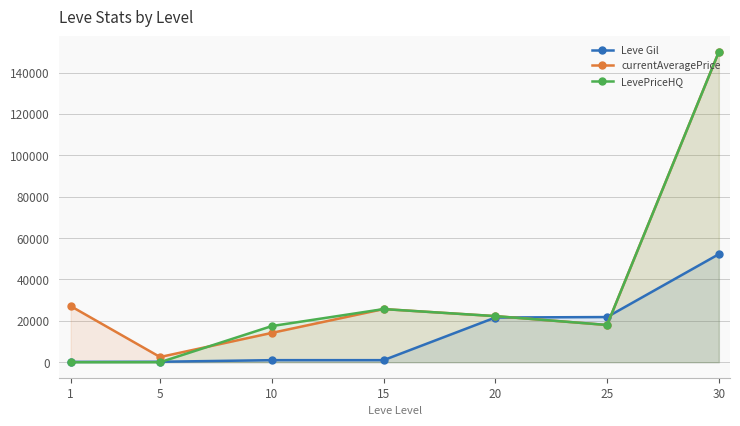

What is the difference between the highest and lowest values at 30?

97780.0